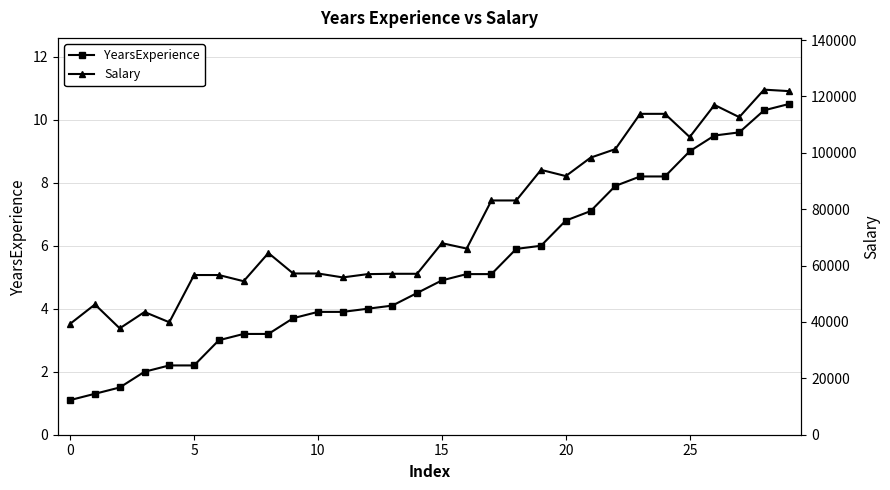

The value of YearsExperience at 10 is 6.6. True or false?

False